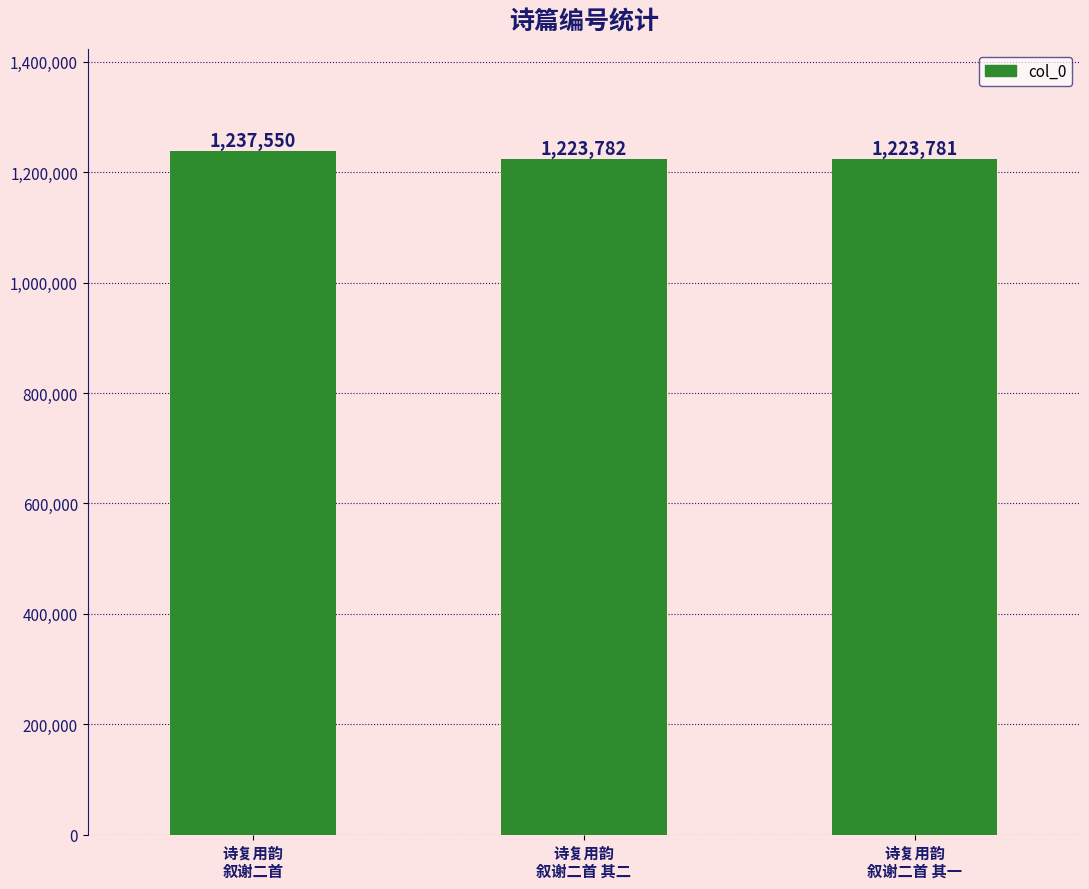

Rank the categories by value from highest to lowest.

诗复用韵
叙谢二首, 诗复用韵
叙谢二首 其二, 诗复用韵
叙谢二首 其一